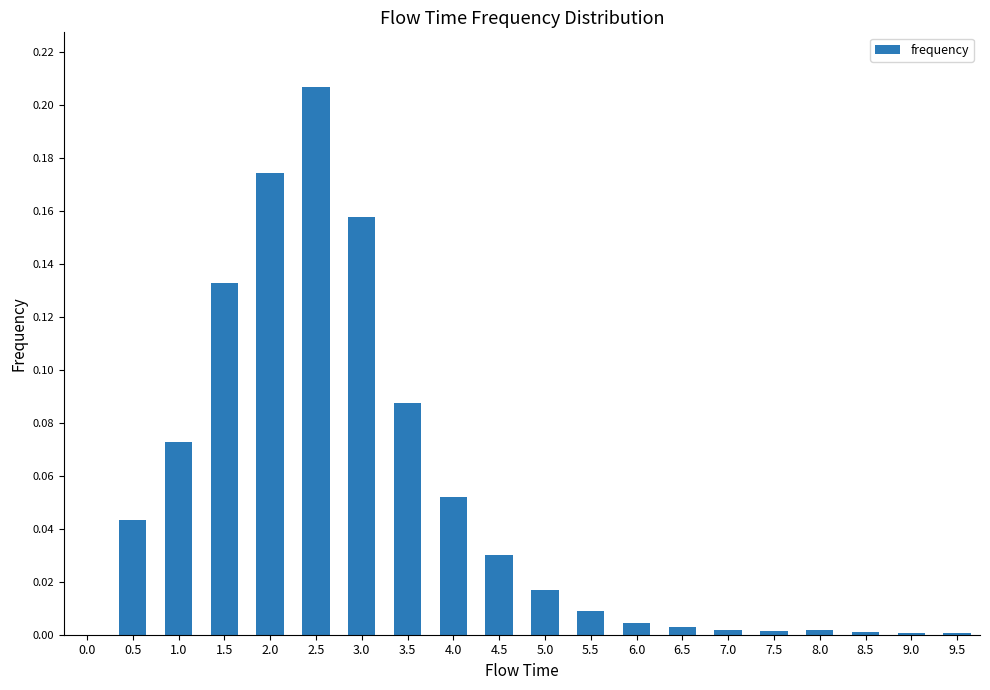

Which label corresponds to the largest value in the chart?

2.5